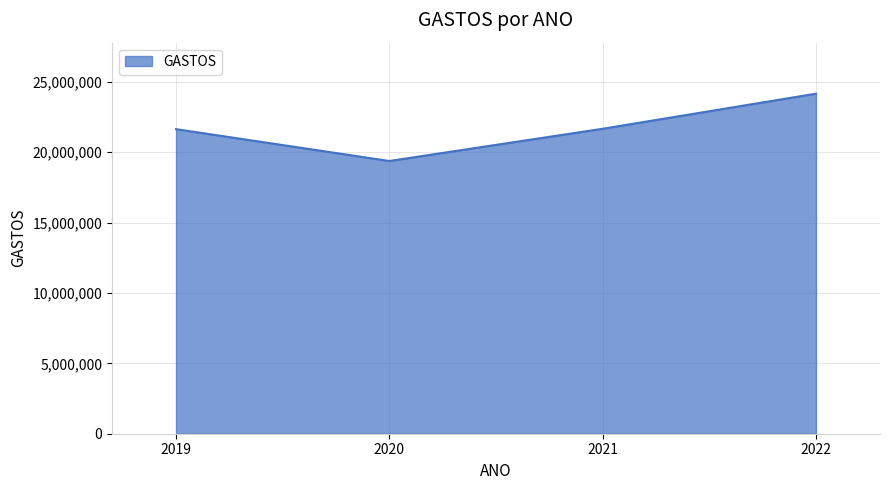

At which category does the chart reach its minimum across all series?

2020